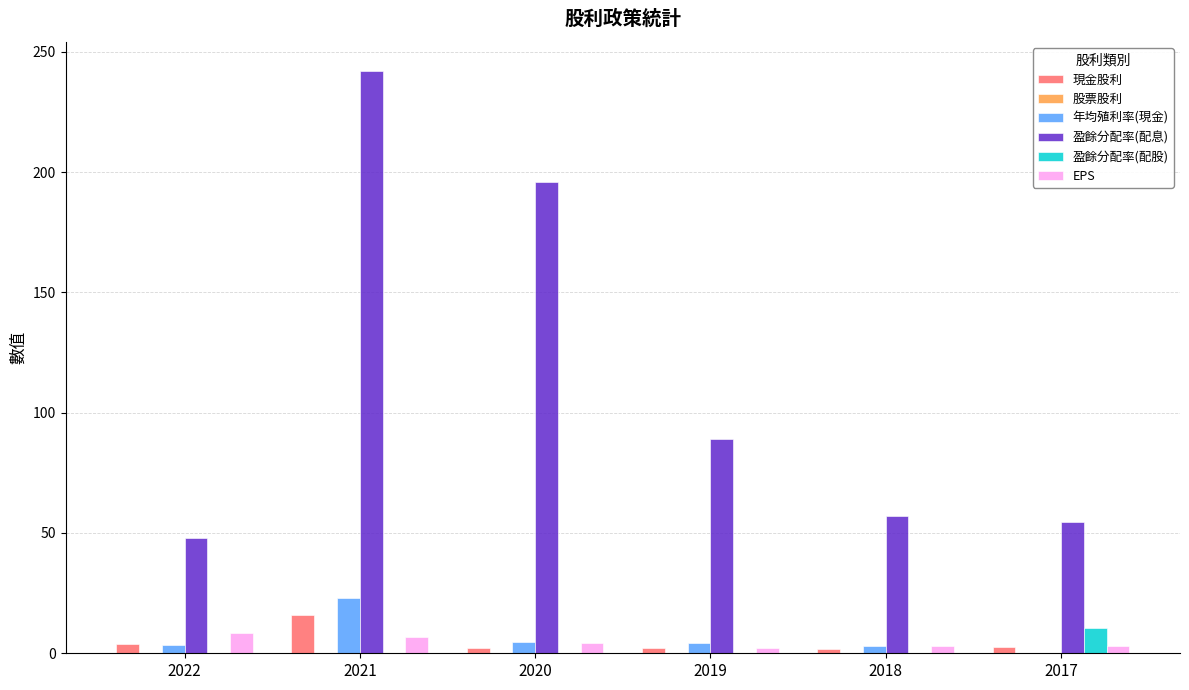

Are the bars horizontal?

No